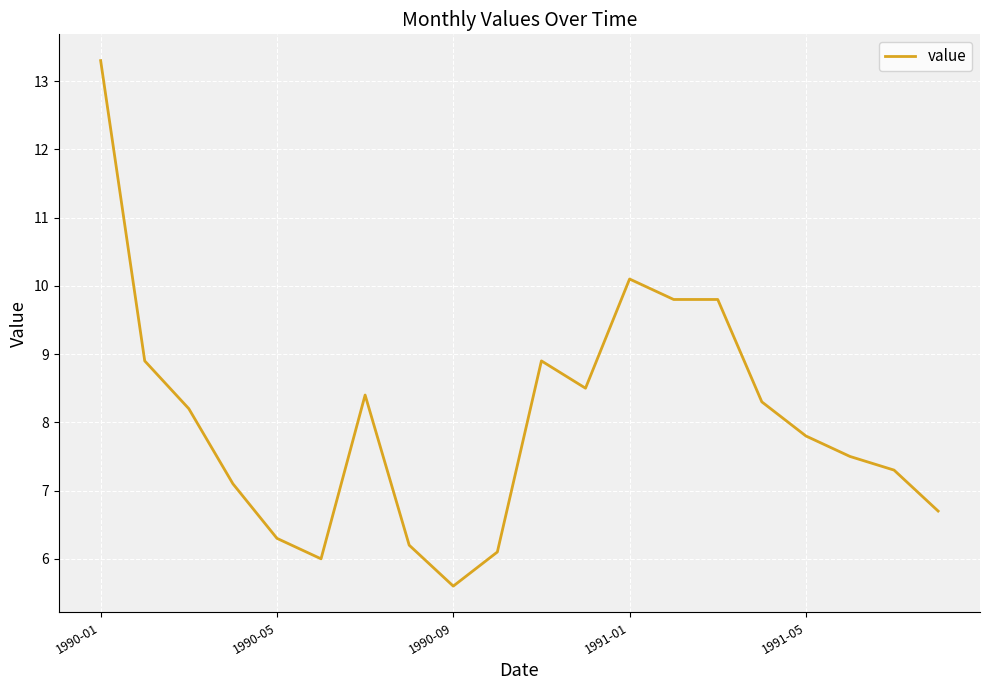

What is the minimum value shown in the chart?

5.6